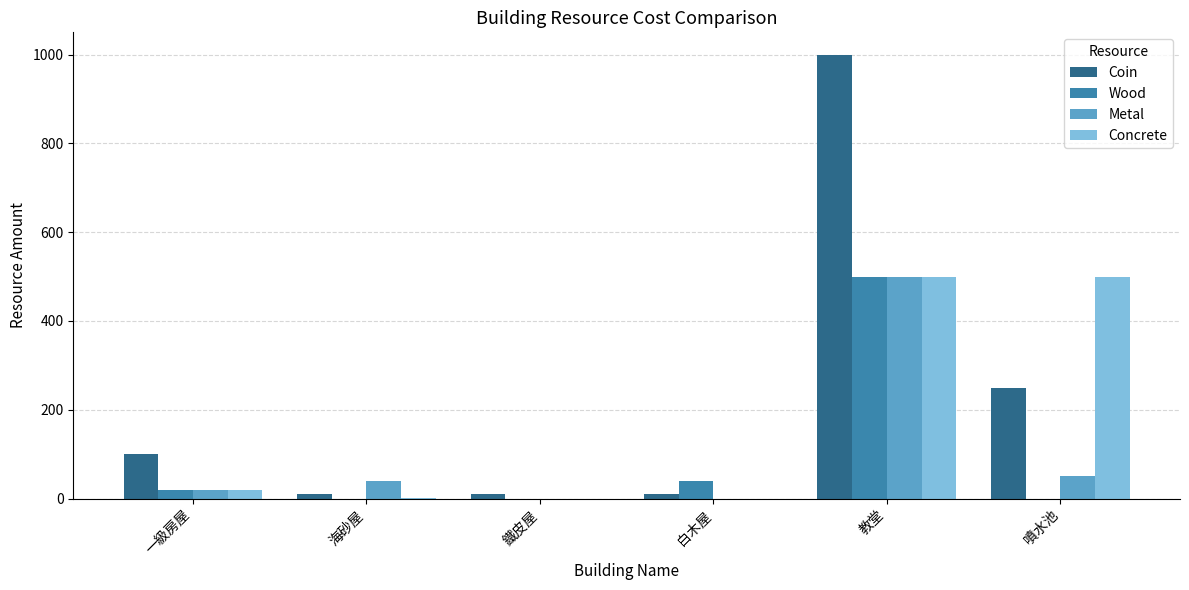

What are all the series names shown in the legend?

Coin, Wood, Metal, Concrete